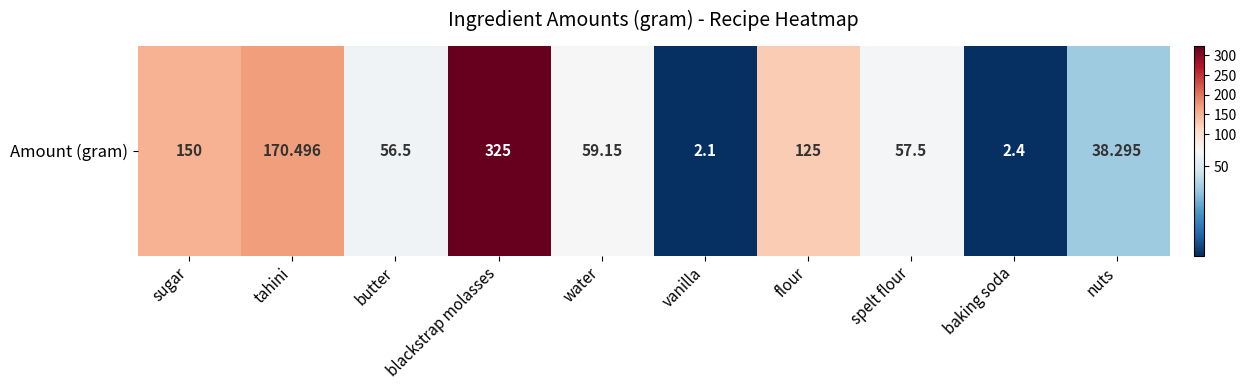

How many series are shown in this chart?

1